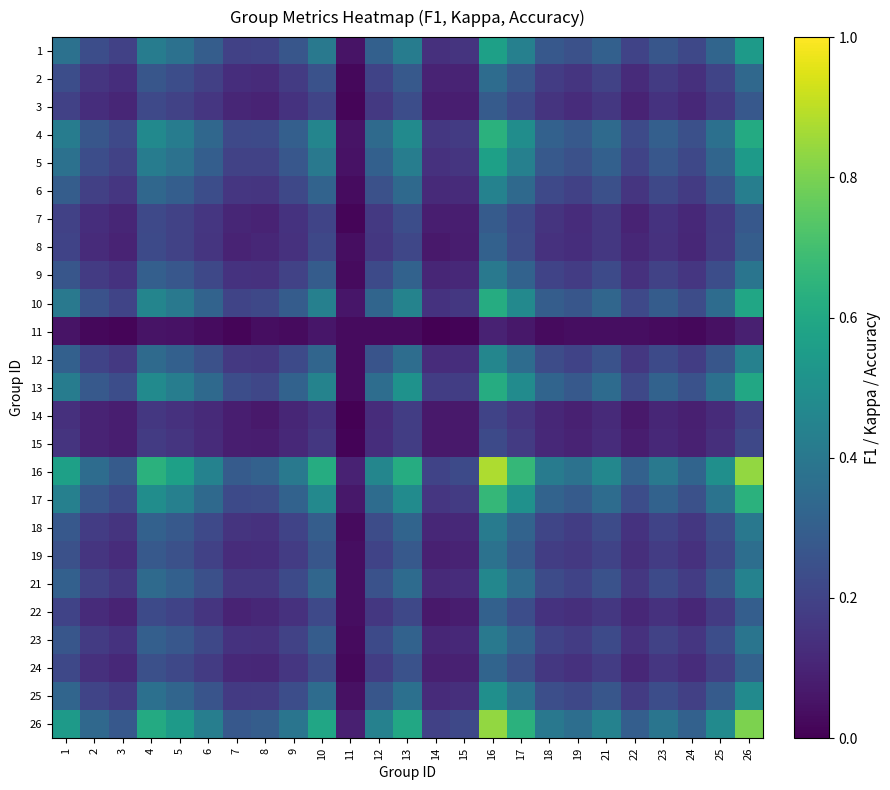

Which category has the highest value across all series?

16